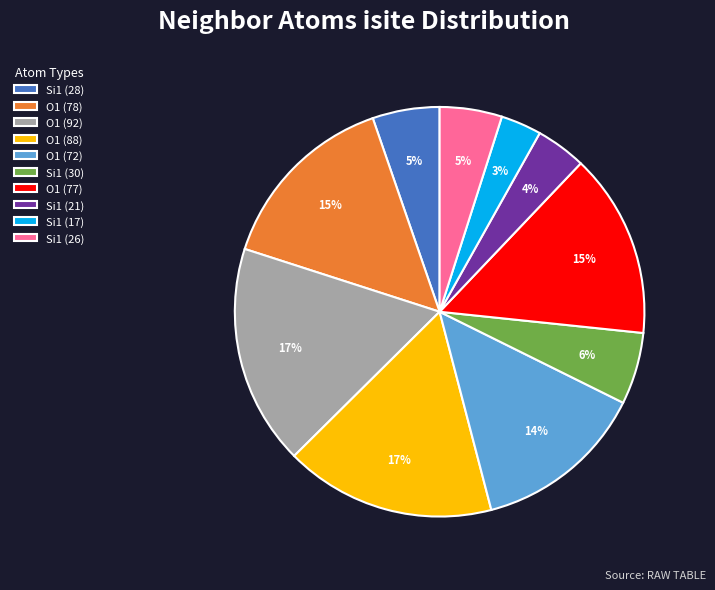

Which has a higher value, O1 (77) or O1 (88)?

O1 (88)